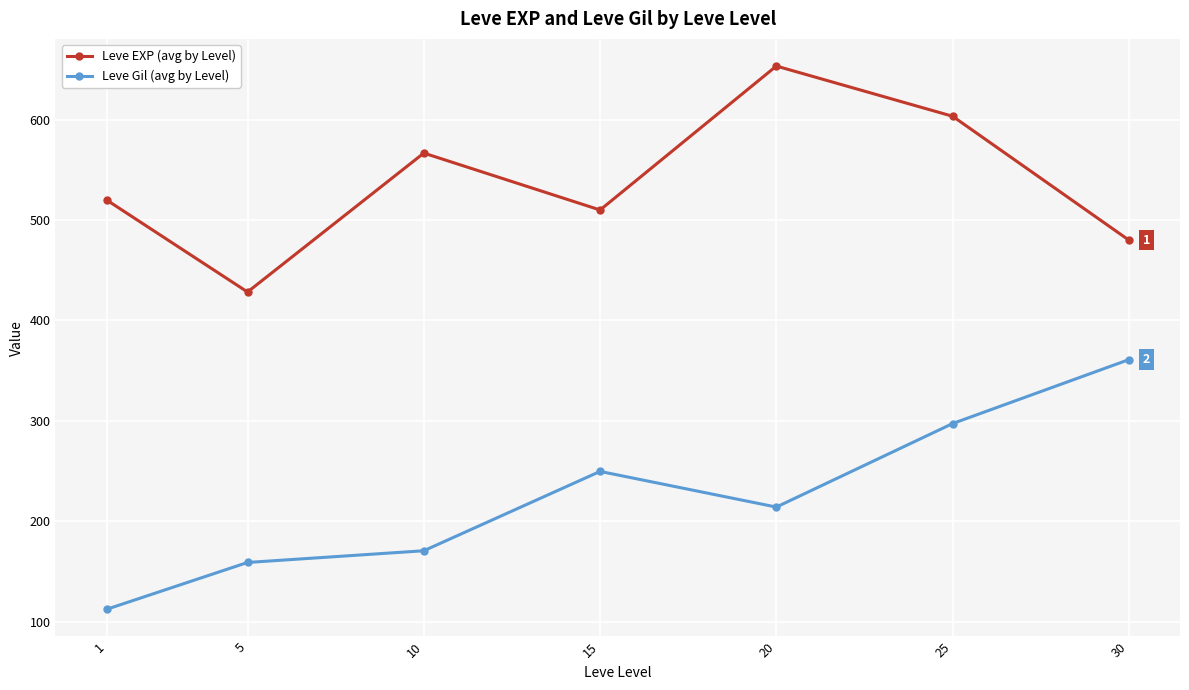

Is this an area chart (filled region under the line)?

No